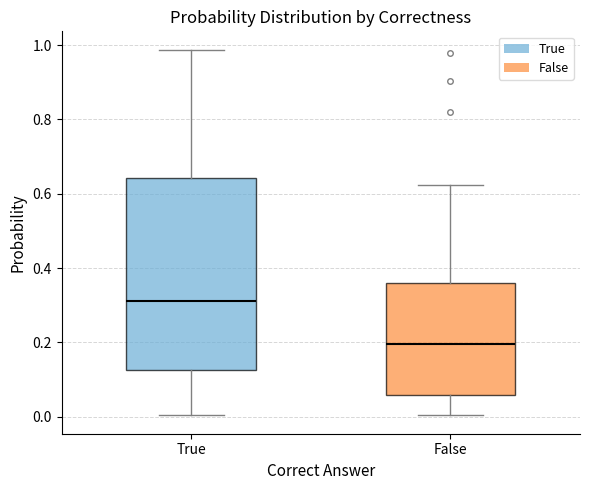

Which box is the tallest, from its lower edge to its upper edge?

True